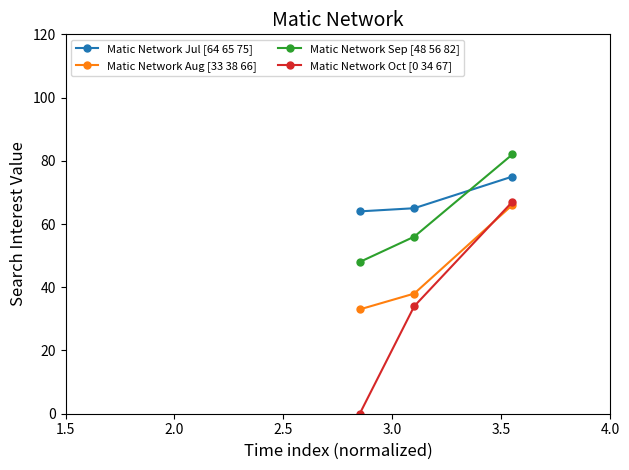

Which series has the largest total across all categories?

Matic Network Jul [64 65 75]